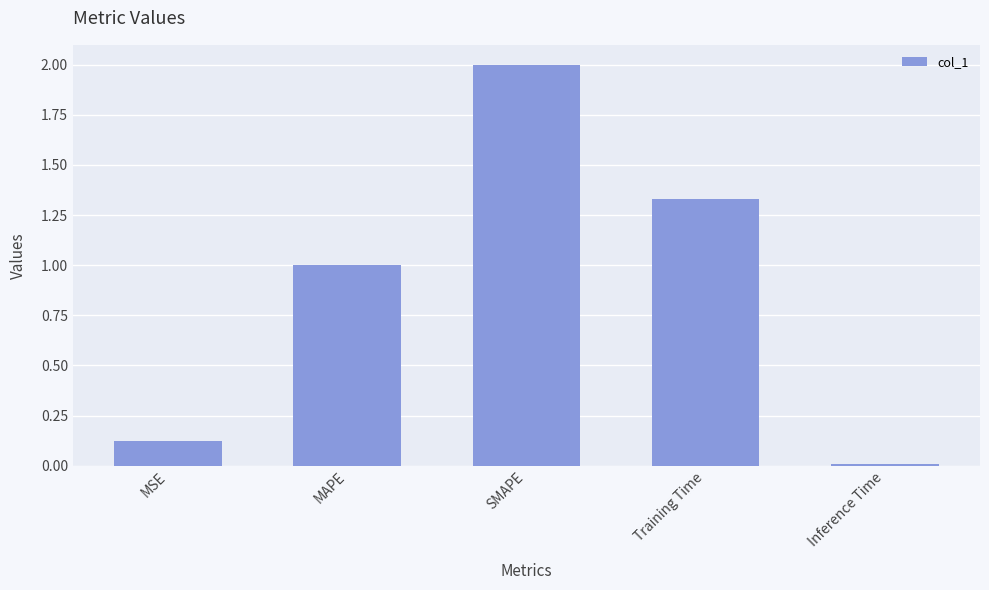

What is the difference between the maximum and minimum values?

2.0